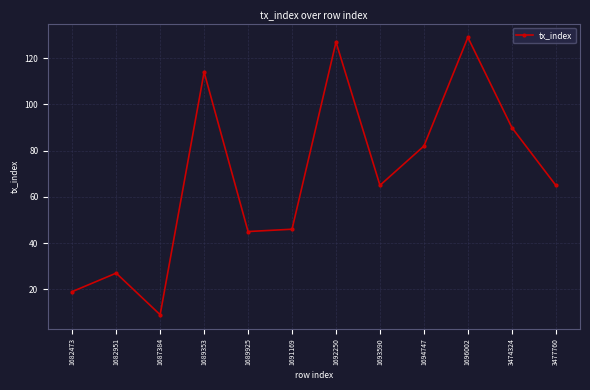

Where is the first local minimum?

1687384